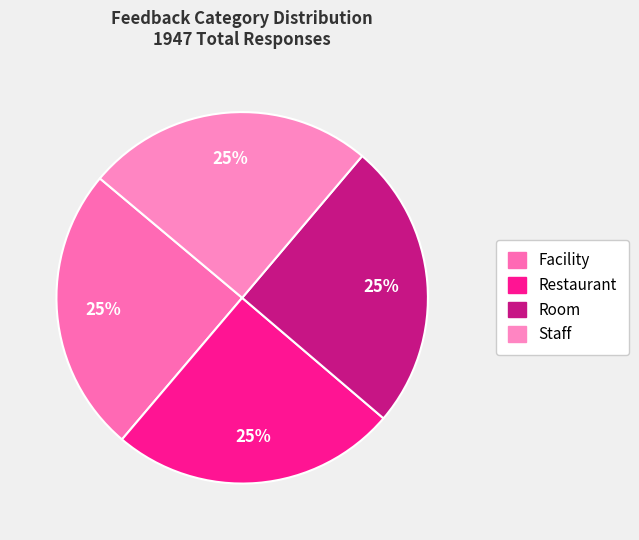

Count the number of slices in the pie.

4